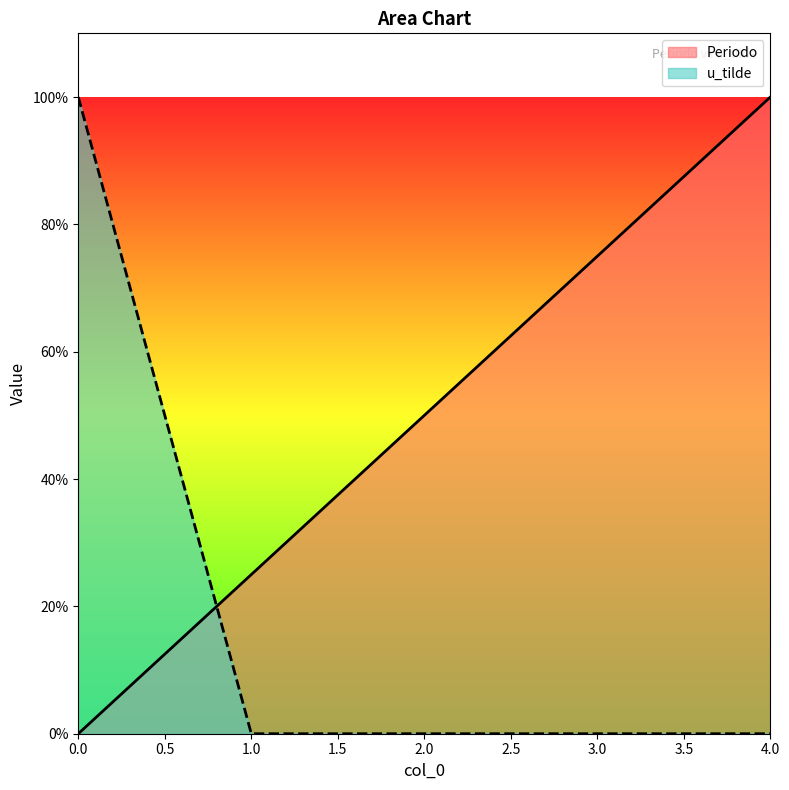

Rank the categories by Periodo value from lowest to highest.

0.0, 1.0, 2.0, 3.0, 4.0